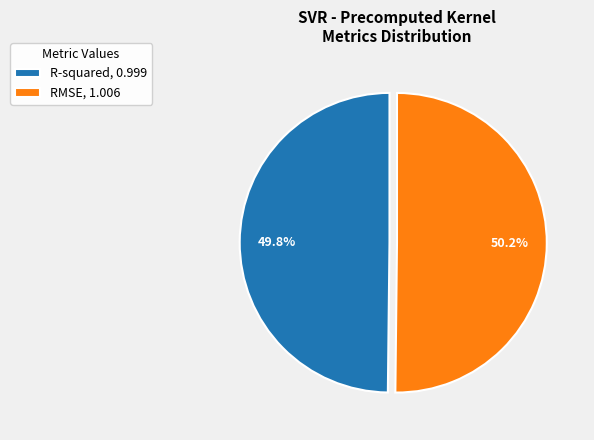

Is there a majority slice in this chart?

Yes